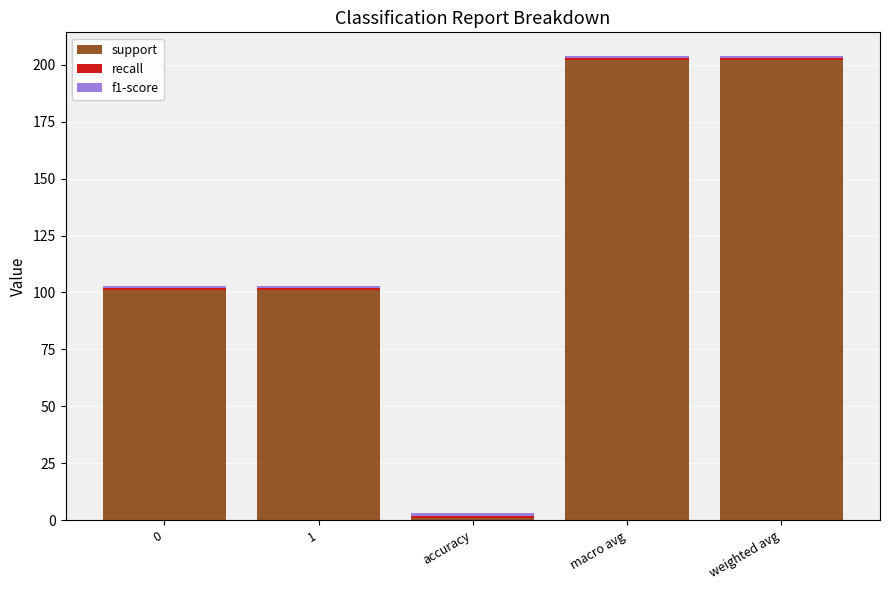

How many categories are shown in the chart?

5